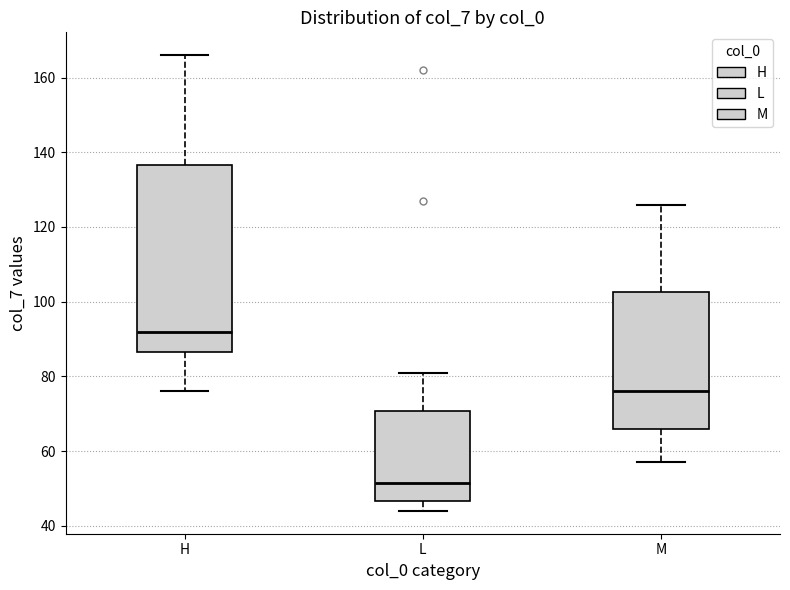

Which box is the tallest, from its lower edge to its upper edge?

H